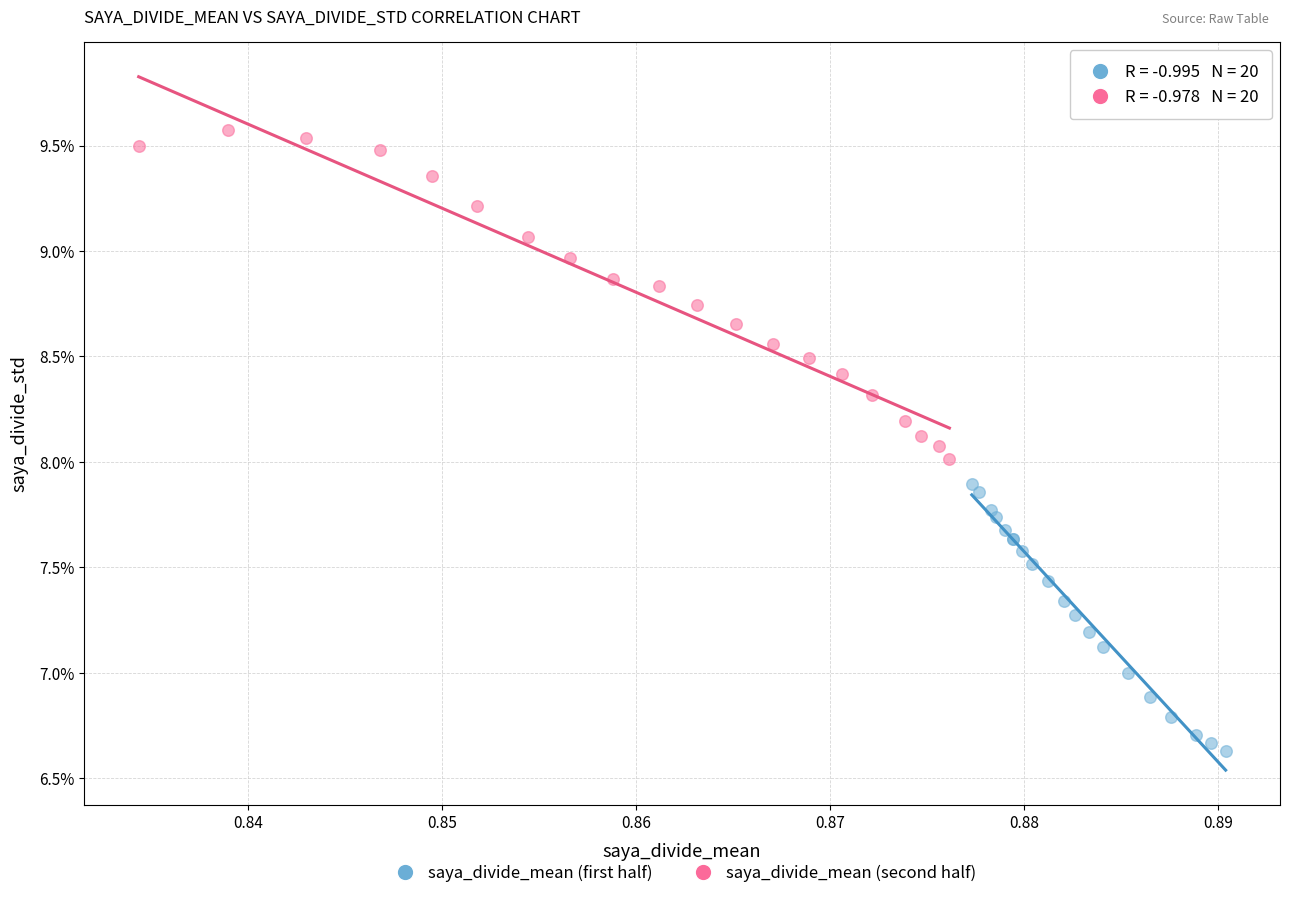

Which series reaches the maximum Y coordinate?

saya_divide_mean (second half)